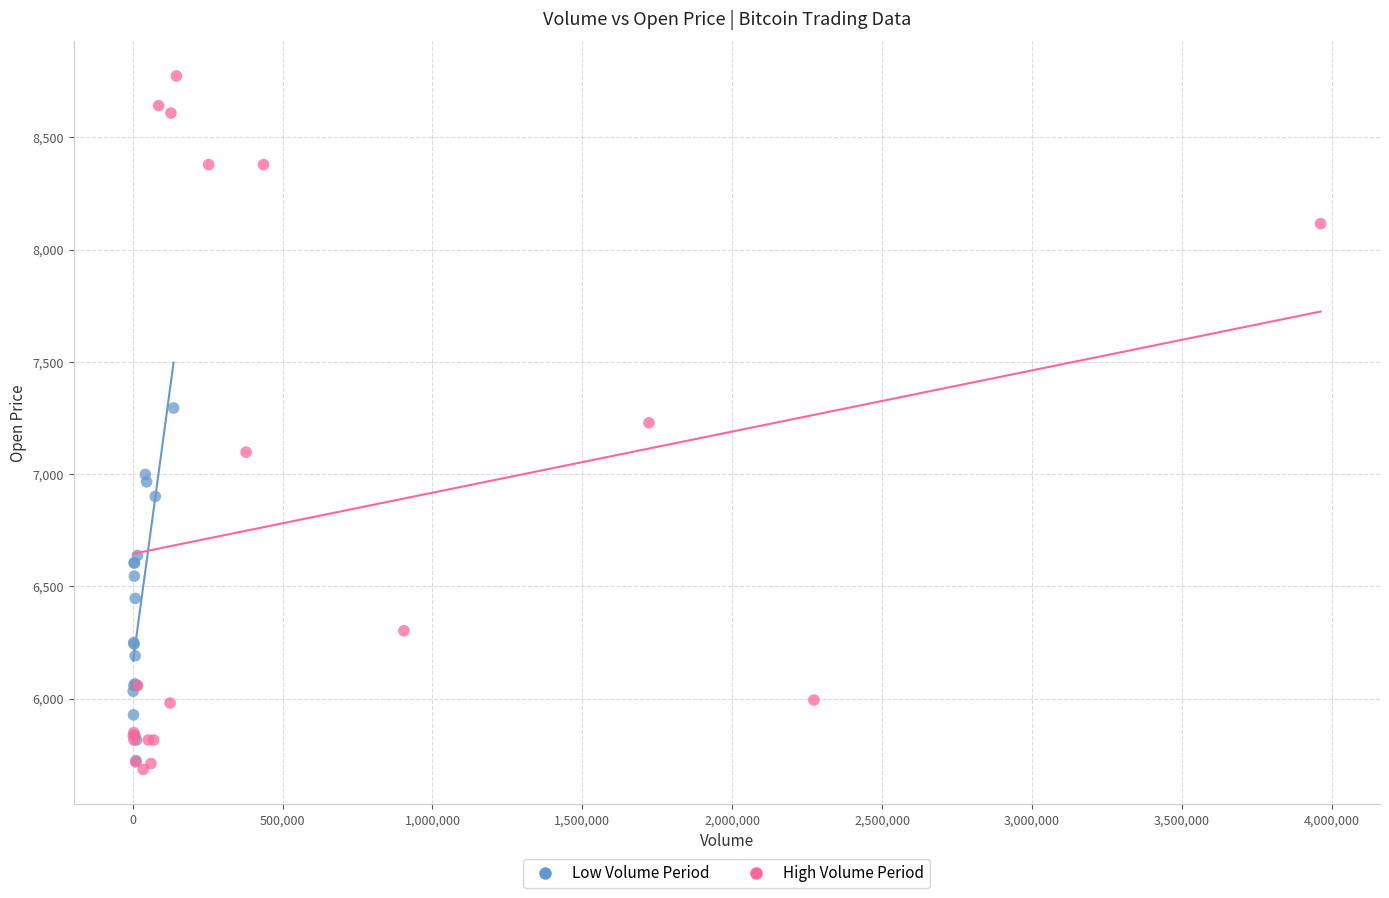

Which series reaches the maximum Y coordinate?

High Volume Period